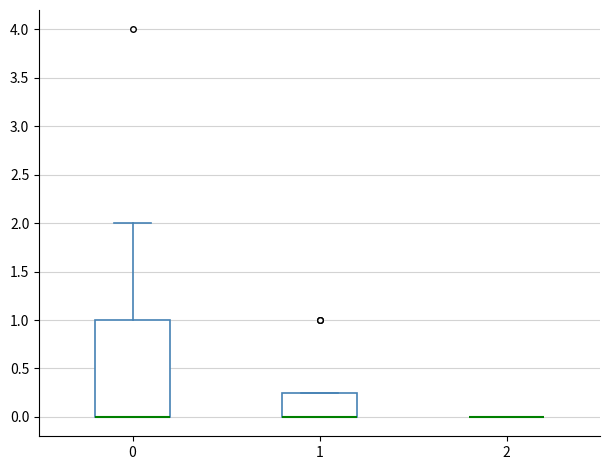

Reading left to right, transcribe this box plot: for each box, give where its median line is, the range the box spans, and where its two whiskers end, as read against the y-axis. The values are not printed on the chart, so give them approximately, as read against the axis.

0: median 0.00 (drawn on the box's lower edge), box 0.00 to 1.00, whiskers 0.00 to 2.00
1: median 0.00 (drawn on the box's lower edge), box 0.00 to 0.25, whiskers 0.00 to 0.25
2: box collapsed to a line at 0.00, whiskers 0.00 to 0.00